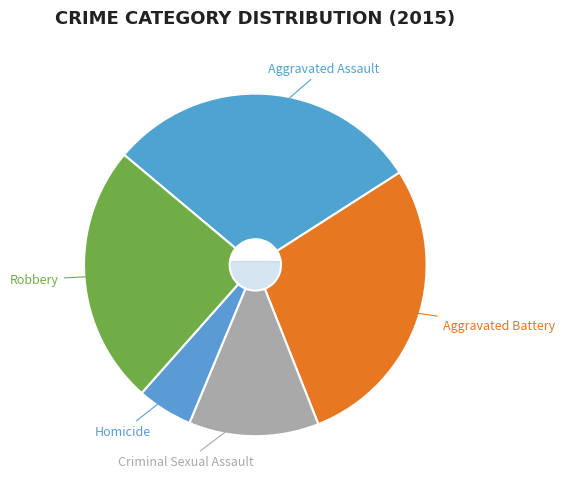

Which slice is the smallest?

Homicide